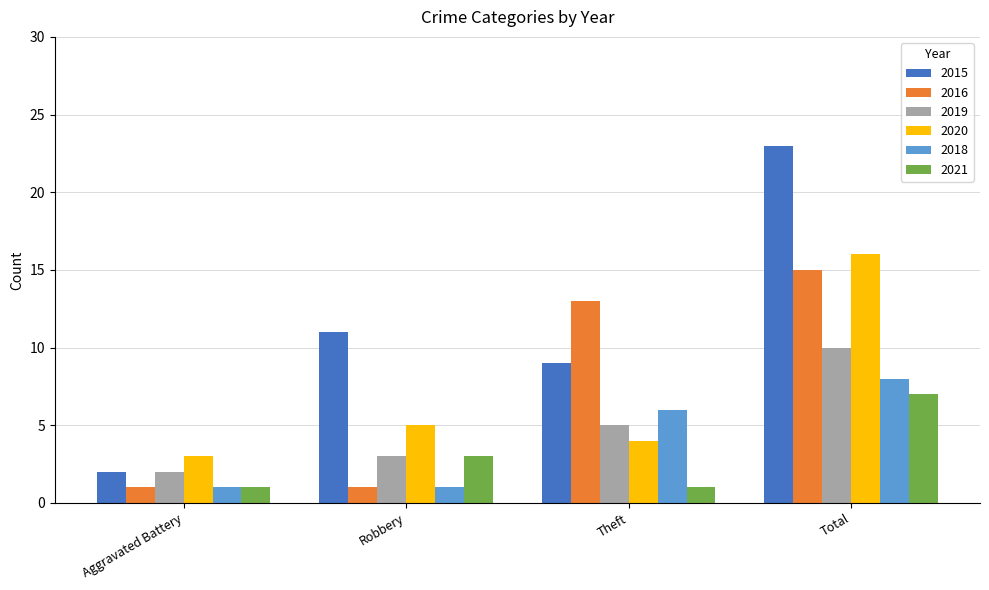

What is the difference between the second highest and minimum values in the 2015 series?

9